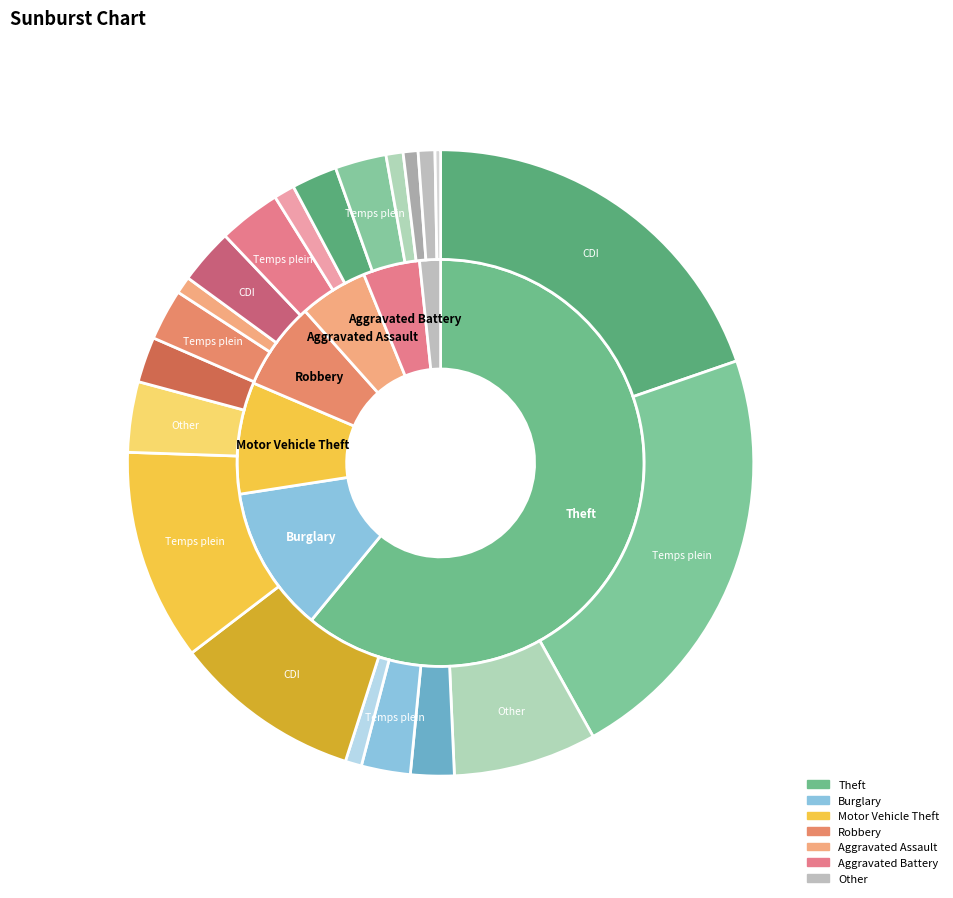

To the nearest percent, what is the average slice percentage?

11%